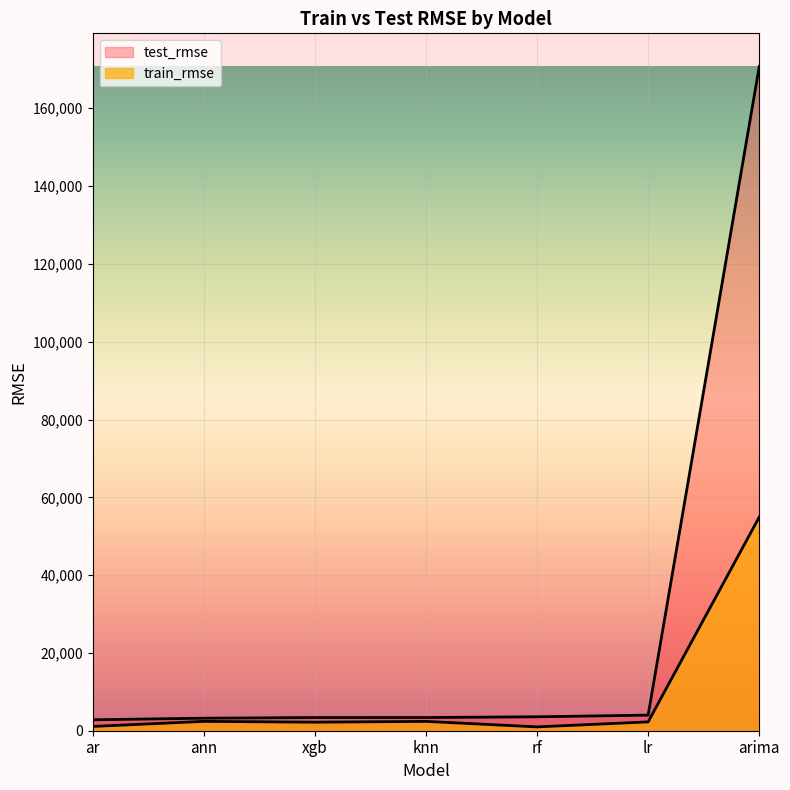

True or false: train_rmse and test_rmse intersect in this chart.

False